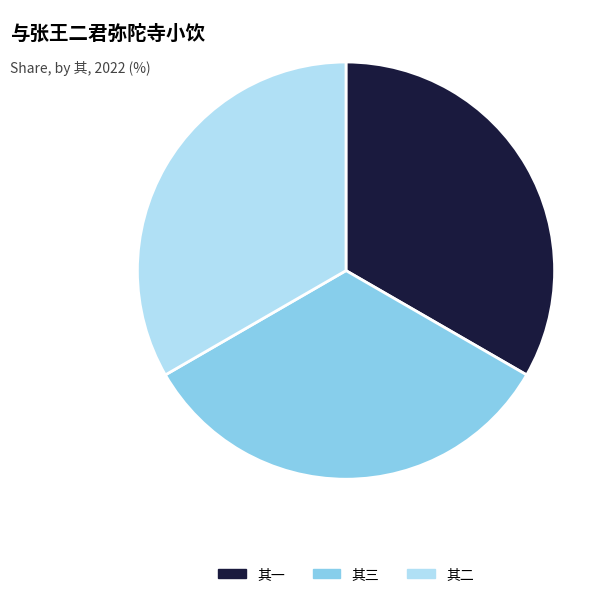

Do 其三 and 其一 together represent more than half of the pie?

Yes